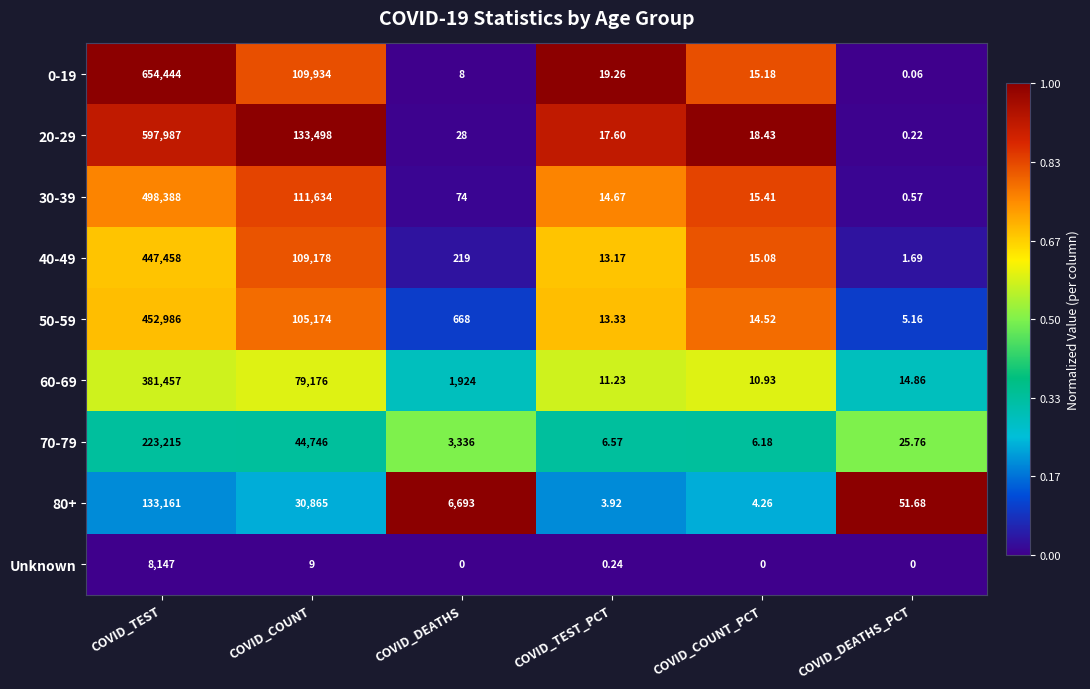

Rank the series at COVID_TEST from highest to lowest value.

0-19, 20-29, 30-39, 50-59, 40-49, 60-69, 70-79, 80+, Unknown